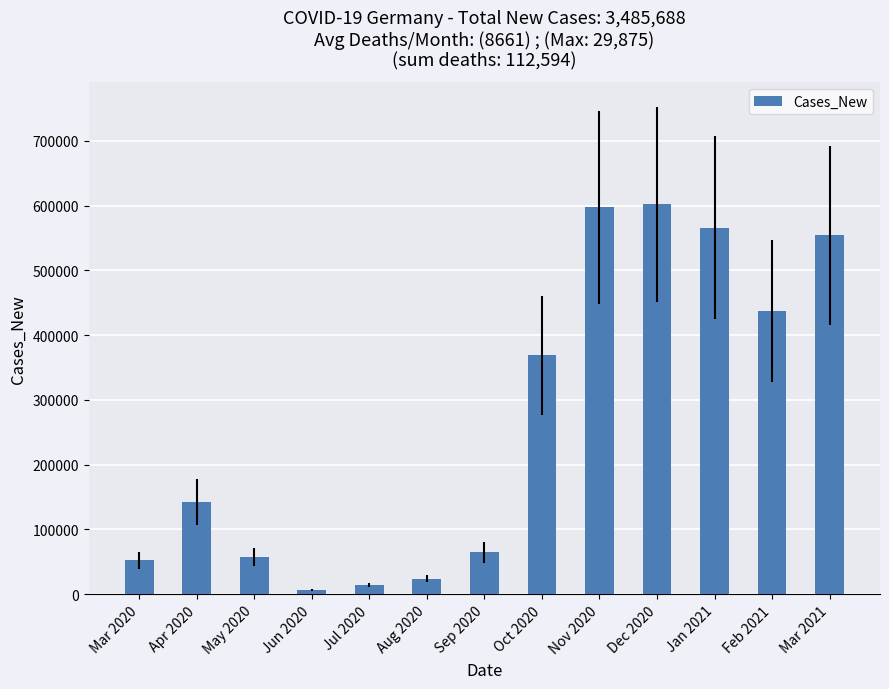

What is the value of the 1st bar from the left?

52318